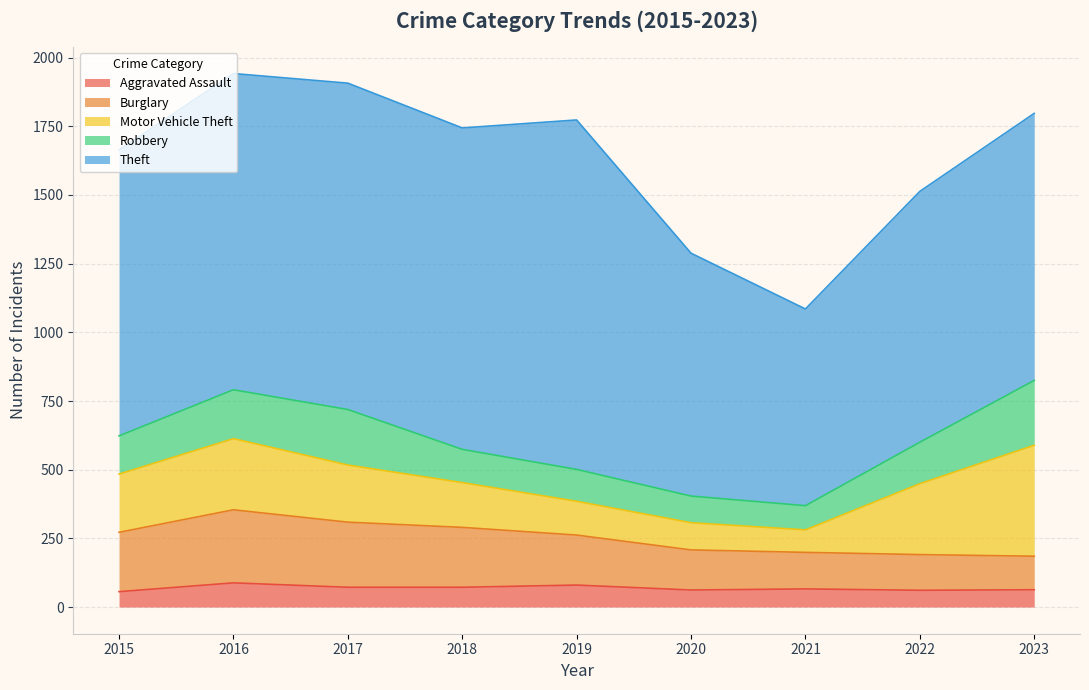

At which category is the sum across all series the highest?

2016